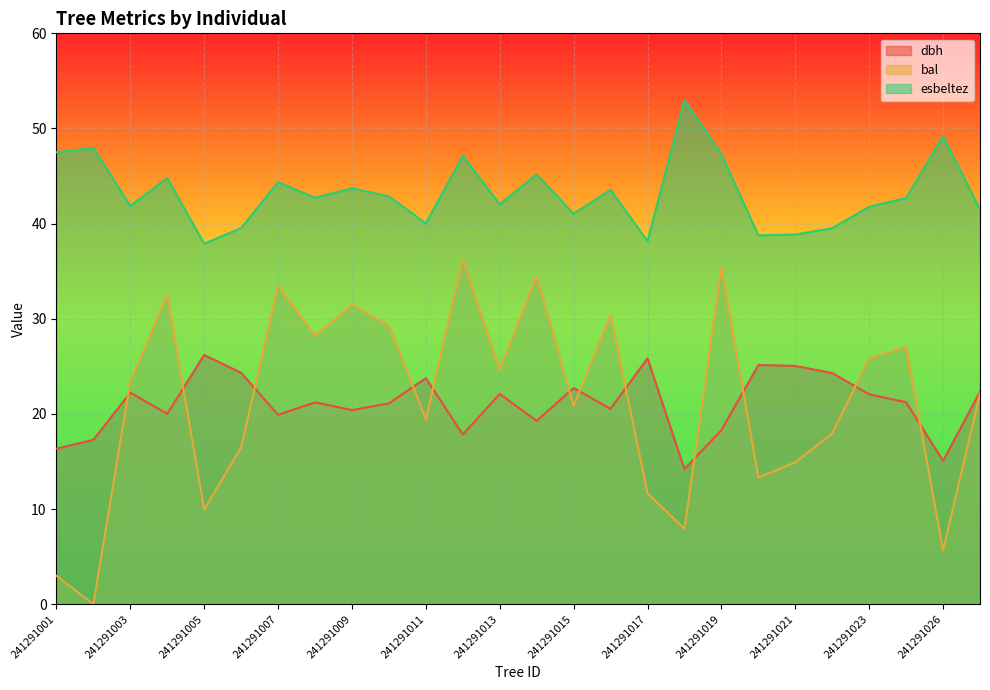

At which category does the chart reach its minimum across all series?

241291002